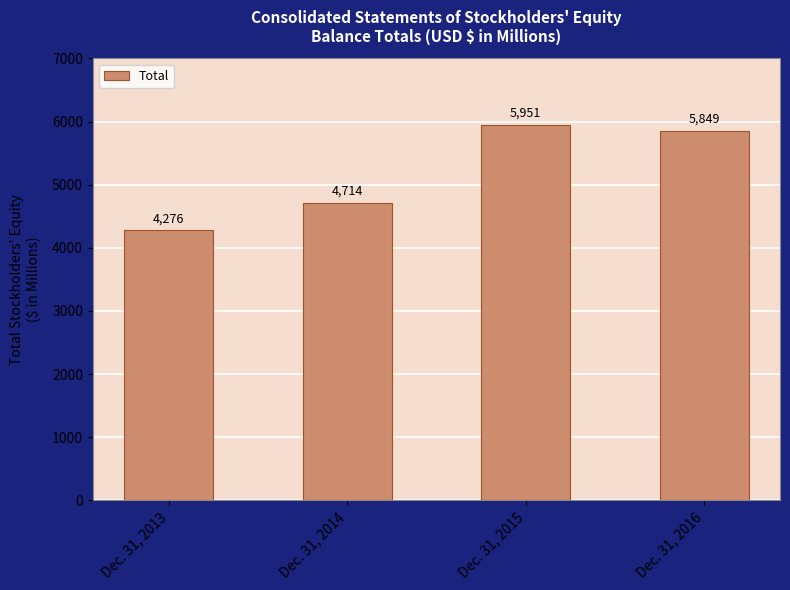

The value at Dec. 31, 2013 is 4276. True or false?

True